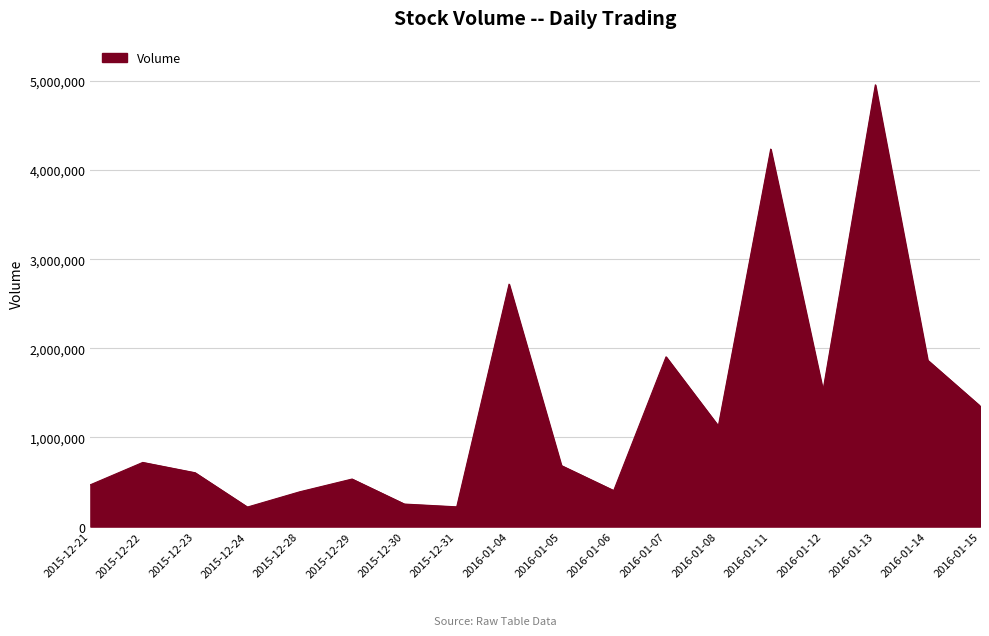

At which label is the value closest to 2587800?

2016-01-04